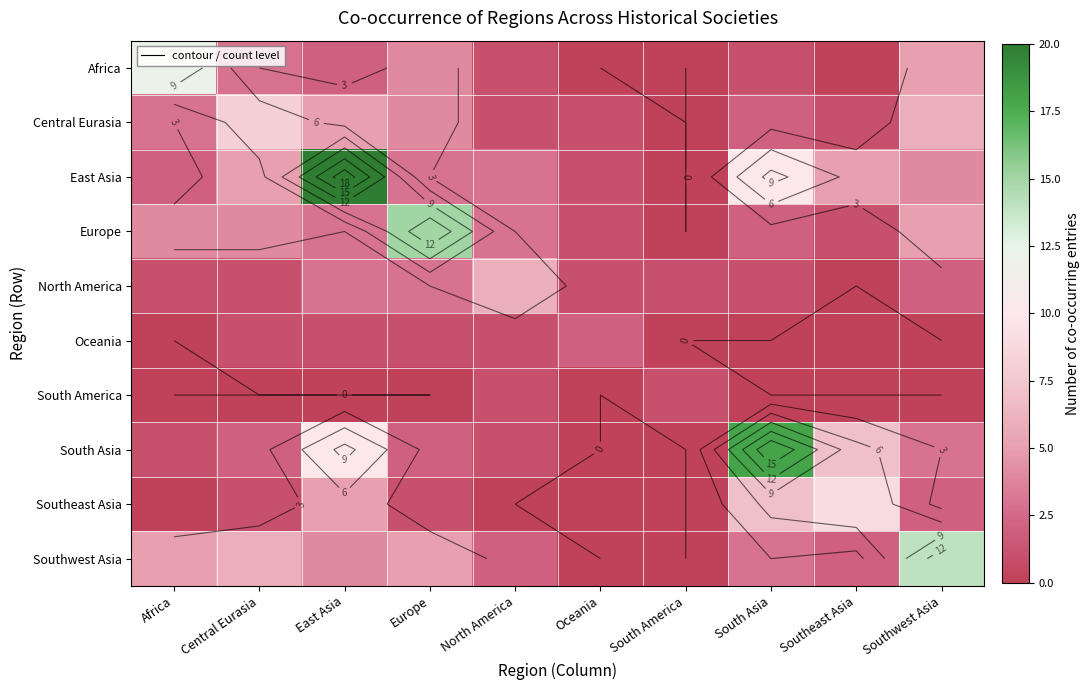

What is the spread (max minus min) of values at South America?

1